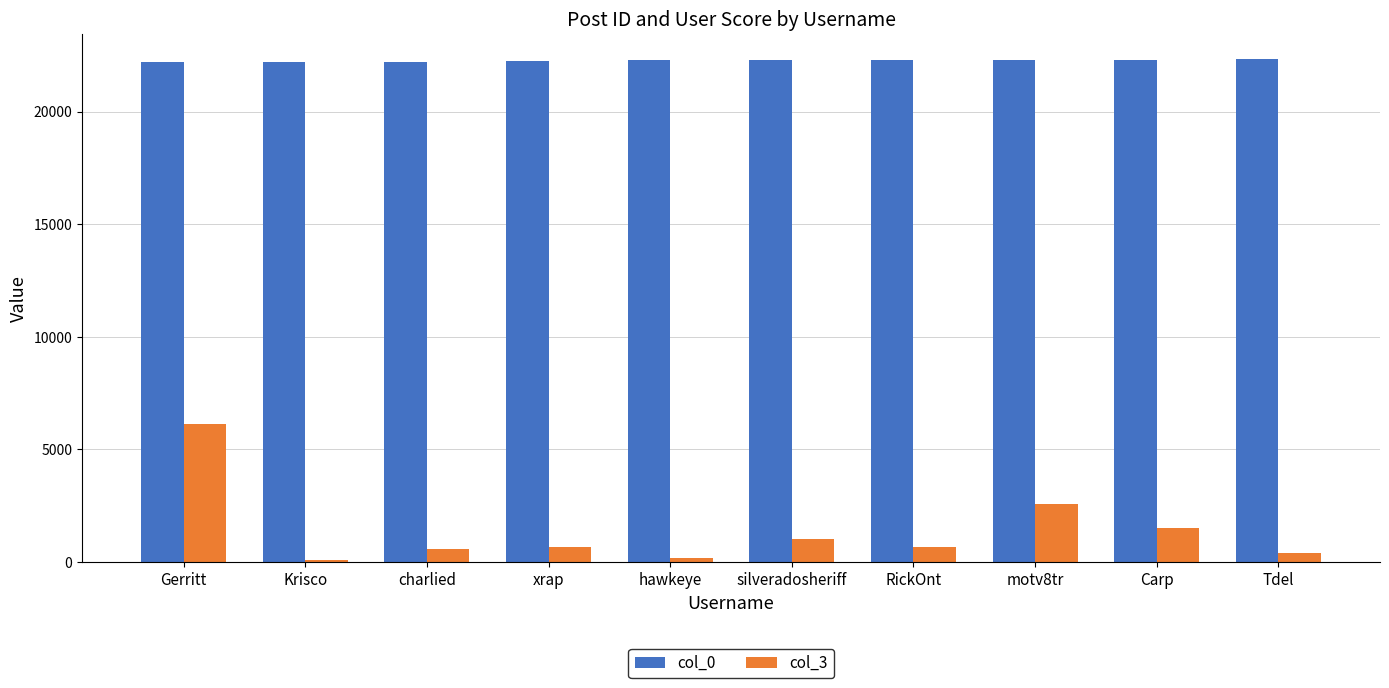

Is the value of col_0 at Gerritt greater than the value of col_3 at Carp?

Yes